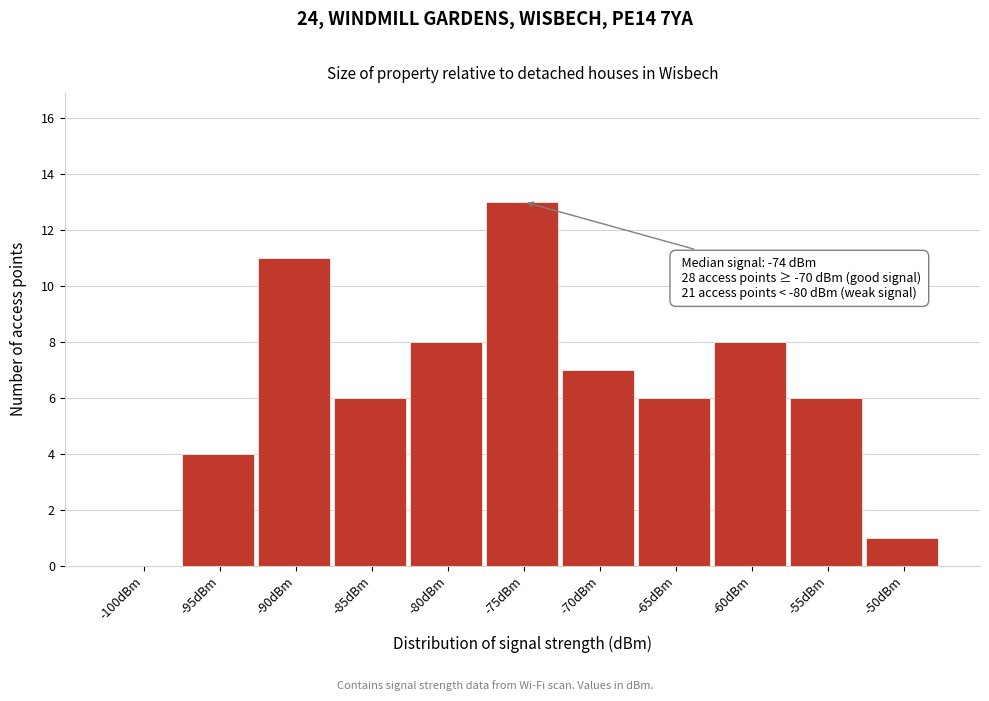

Reading left to right, what are all the values shown in this chart?

-100dBm=0	-95dBm=4	-90dBm=11	-85dBm=6	-80dBm=8	-75dBm=13	-70dBm=7	-65dBm=6	-60dBm=8	-55dBm=6	-50dBm=1